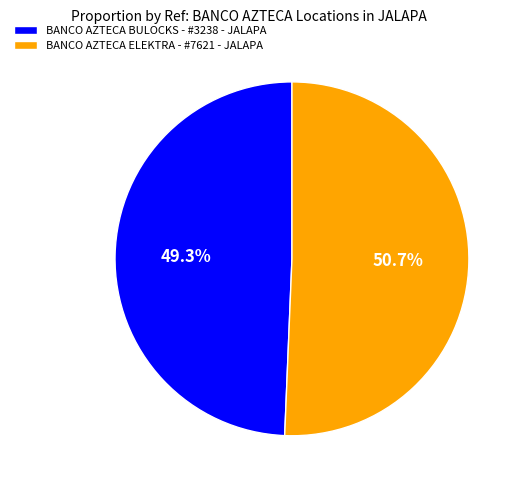

Is BANCO AZTECA BULOCKS - #3238 - JALAPA the majority of the pie?

No